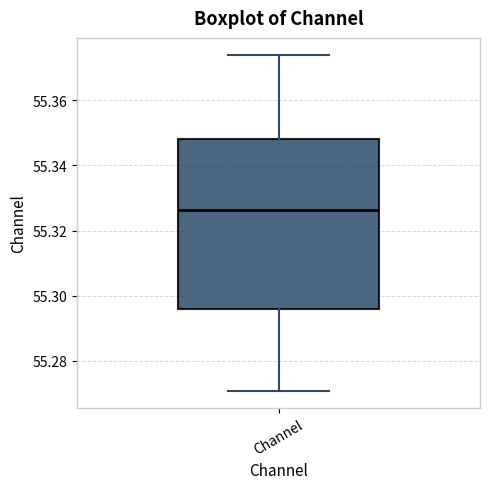

Where does the lower whisker of the box for Channel end on the y-axis? The values are not printed on the chart, so give them approximately, as read against the axis.

55.270